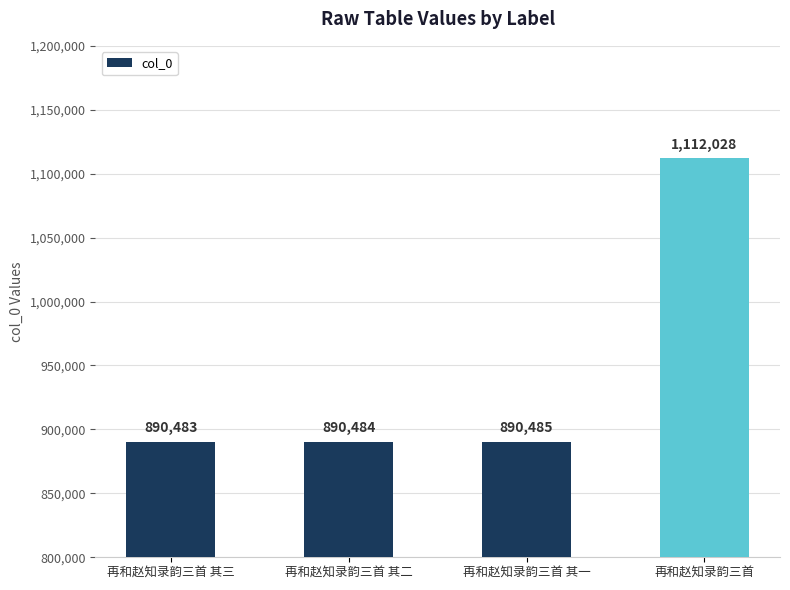

What is the difference between the values at 再和赵知录韵三首 其二 and 再和赵知录韵三首 其一?

1